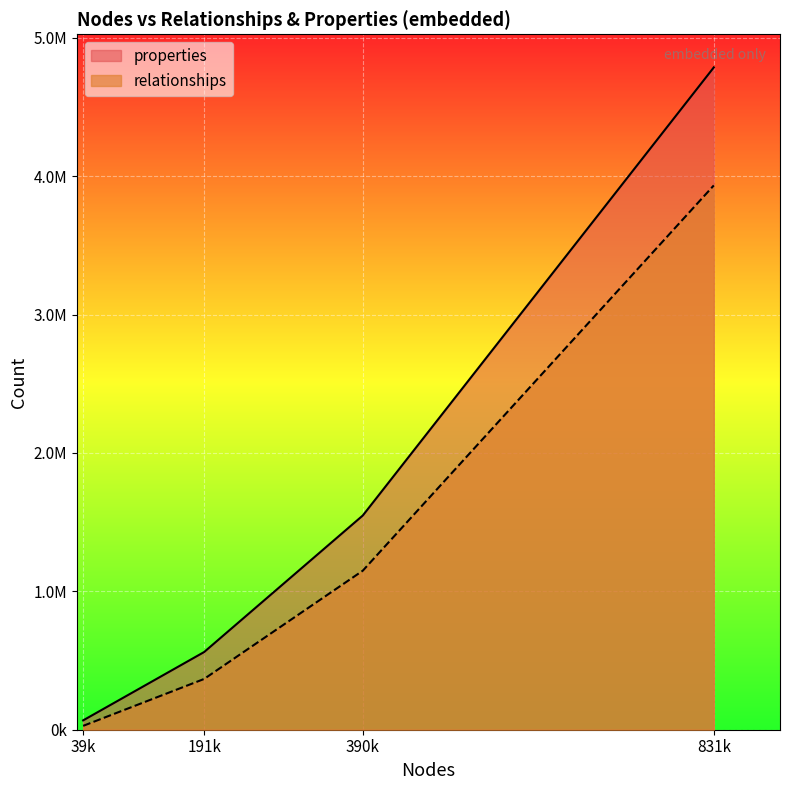

True or false: relationships has more than 0 interior local peaks.

False